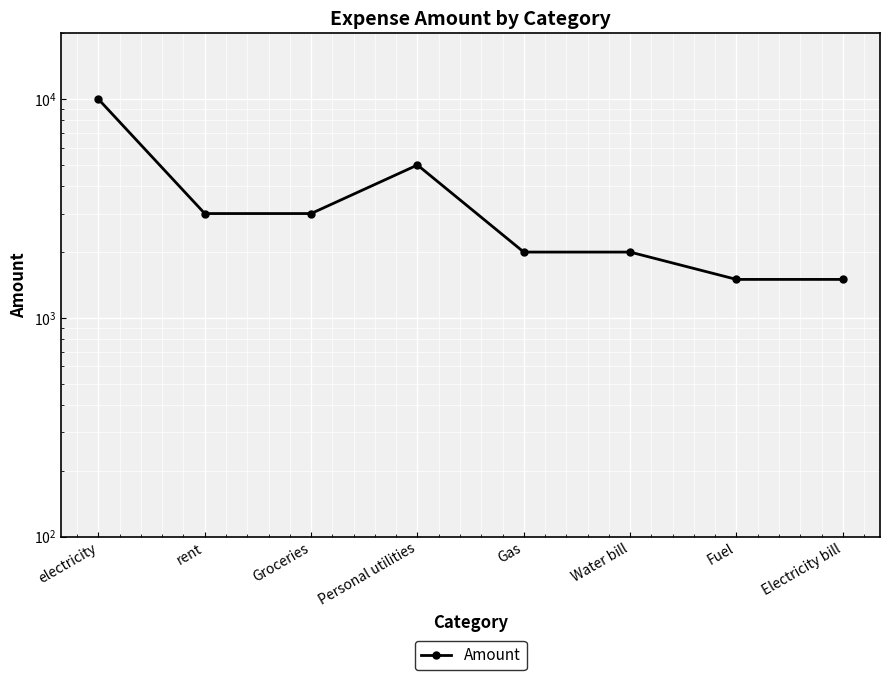

What is the average value?

3500